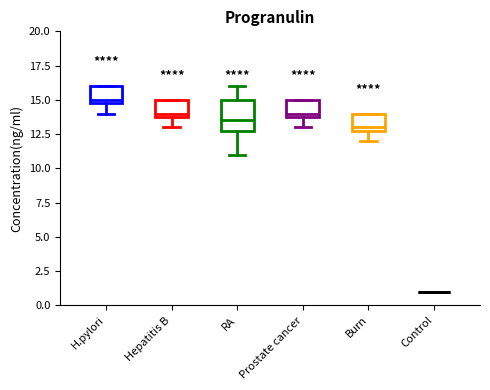

Where does the lower whisker of the box for Burn end on the y-axis? The values are not printed on the chart, so give them approximately, as read against the axis.

12.0